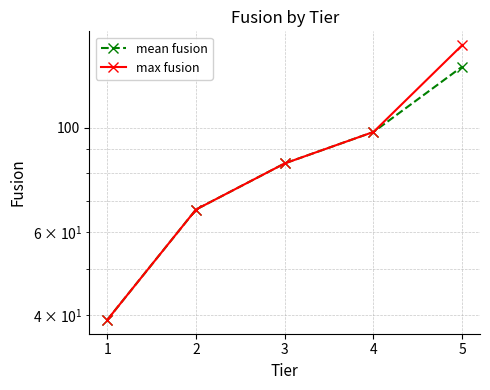

True or false: max fusion has more than 0 points higher than both neighbors.

False